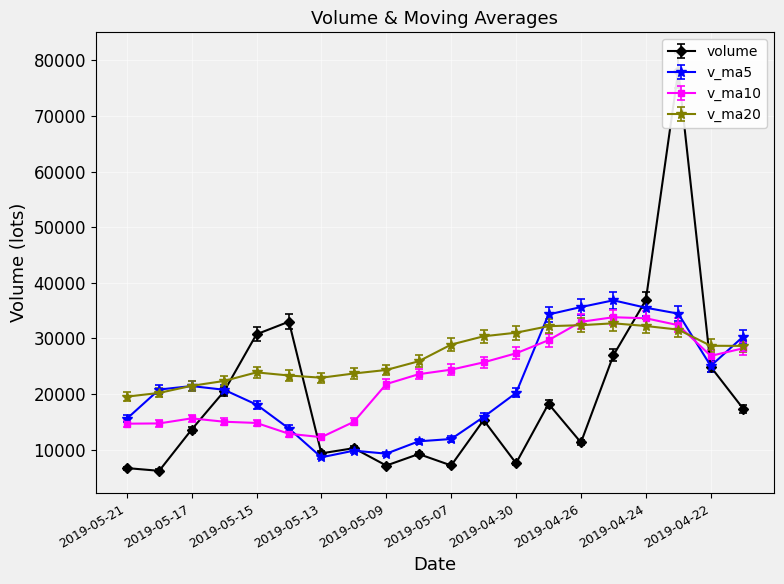

True or false: v_ma10 has more than 1 interior local peaks.

True